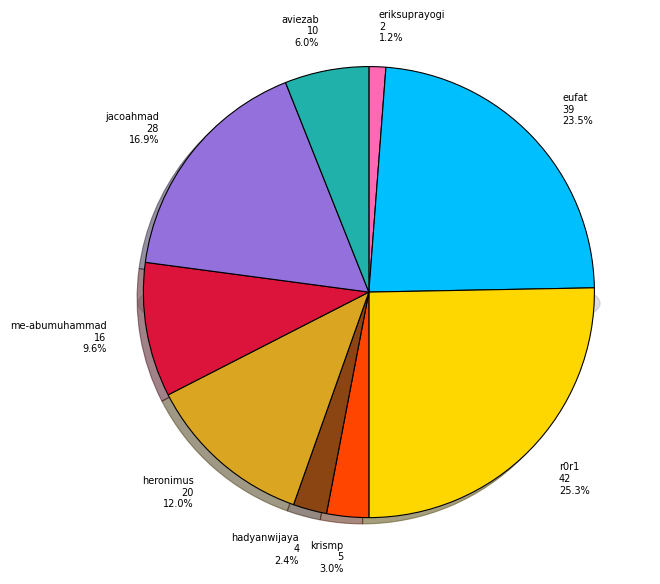

How many segments does this pie chart have?

9